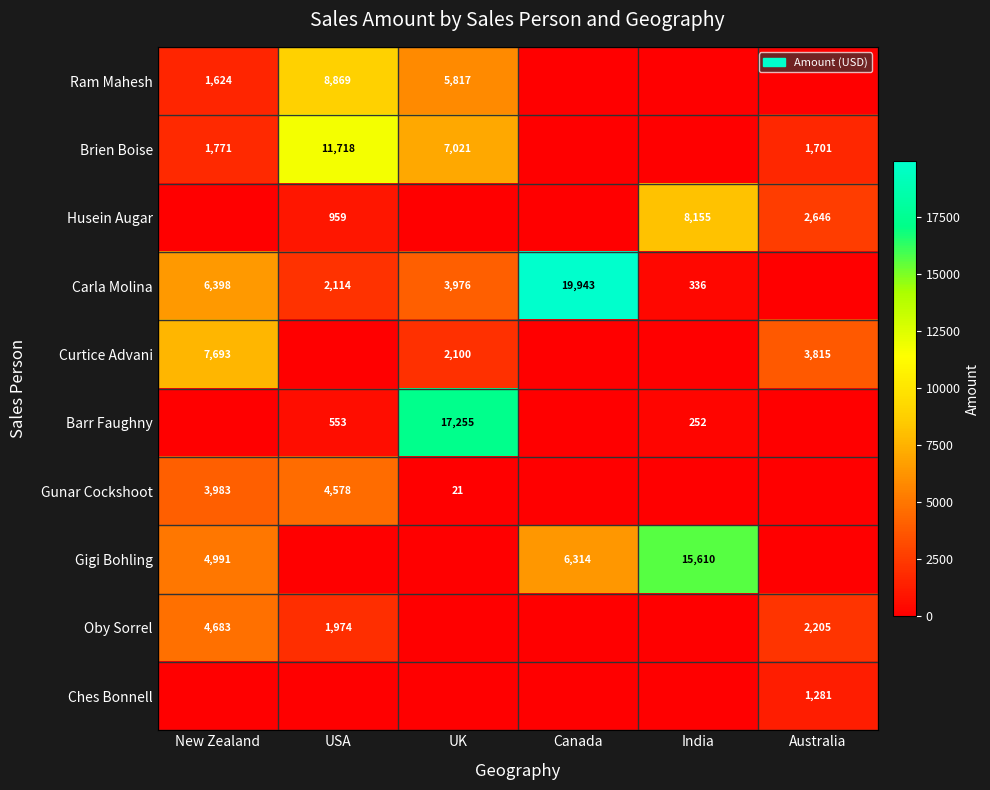

True or false: Barr Faughny has a value of 252 at India.

True